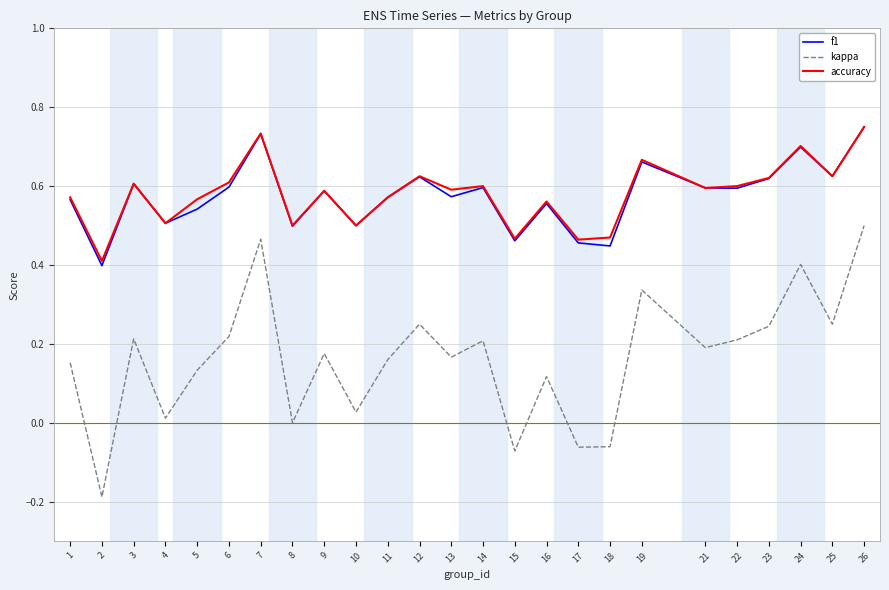

What are all the series names shown in the legend?

f1, kappa, accuracy